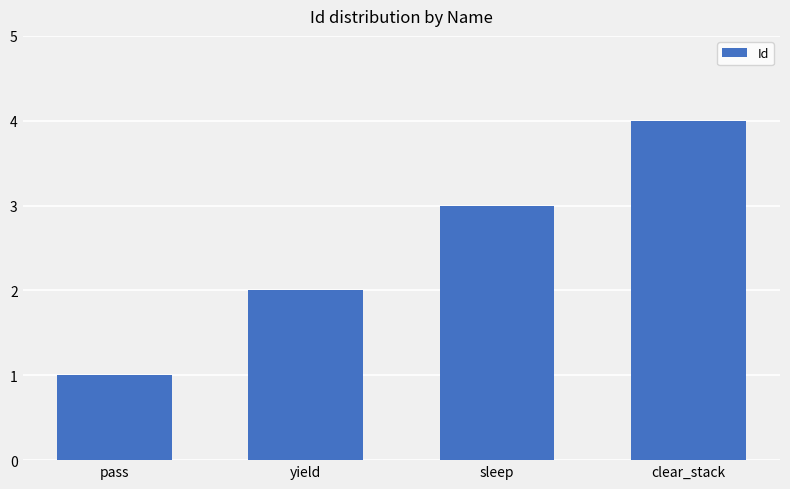

Reading left to right, list all the values displayed in this chart.

1	2	3	4